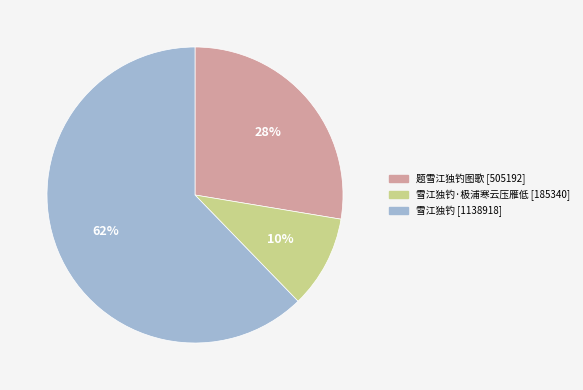

To the nearest percent, what is the difference between the largest and smallest slice percentages?

52%